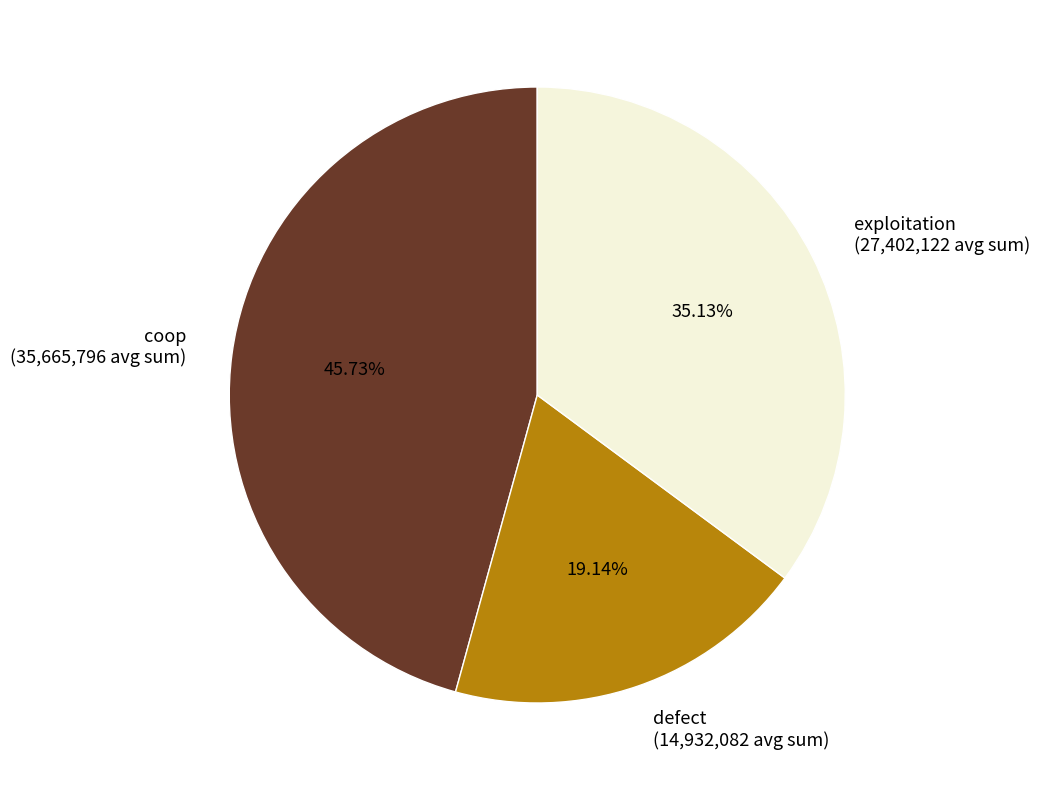

Which slice is the smallest?

defect